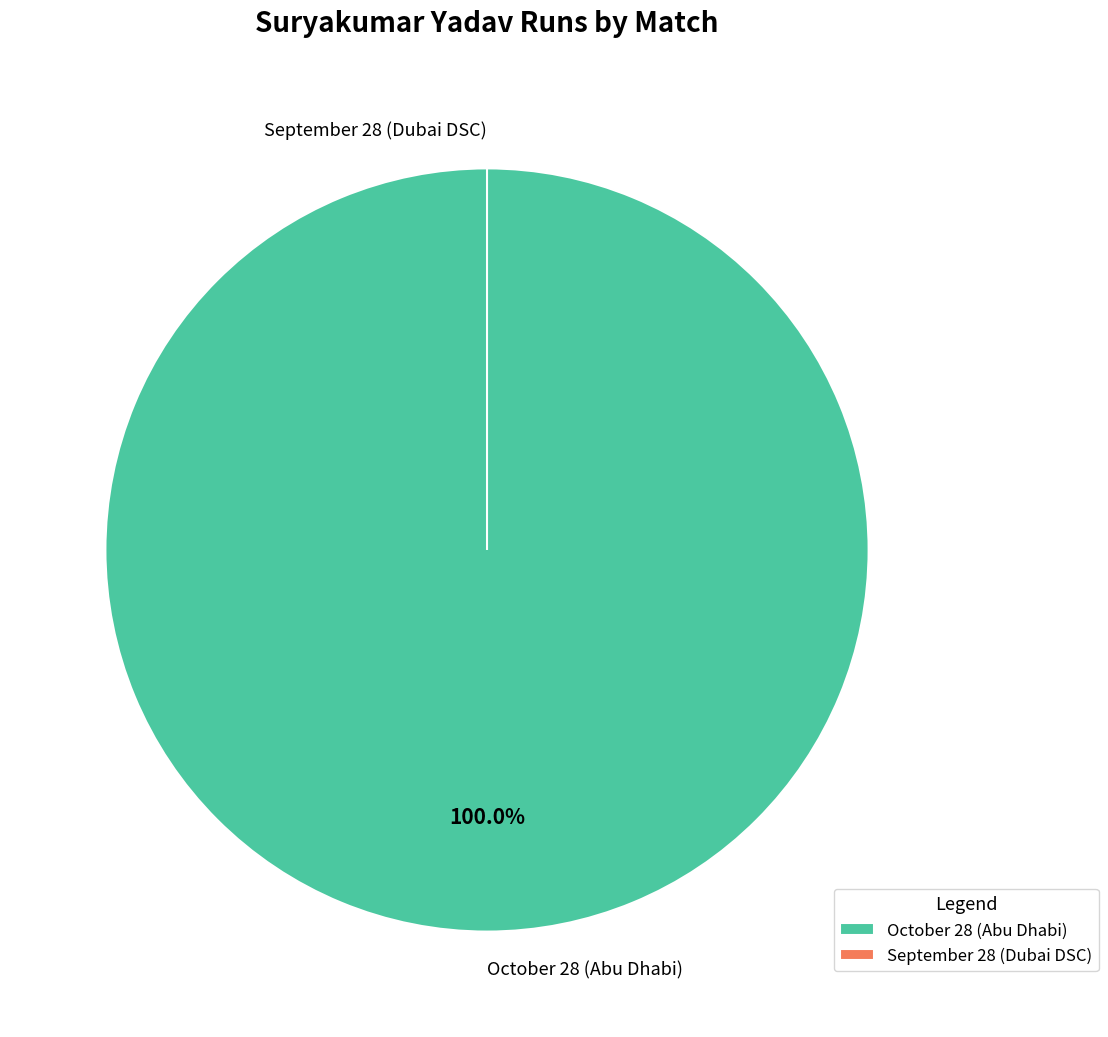

Is October 28 (Abu Dhabi) the majority of the pie?

Yes